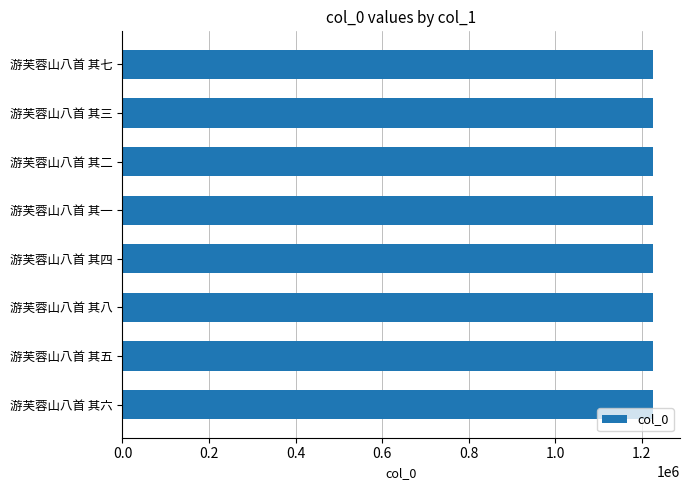

How many values are between 1227241 and 1227245?

5